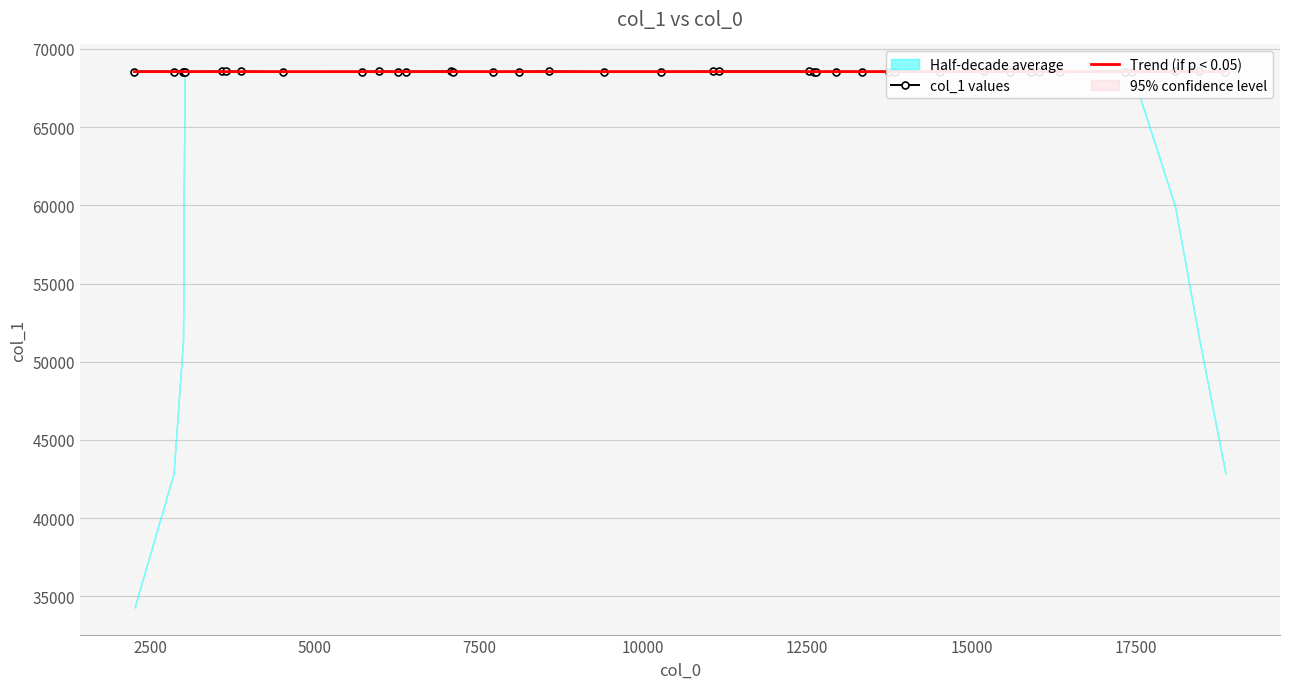

True or false: col_1 values and Trend (if p < 0.05) intersect in this chart.

True